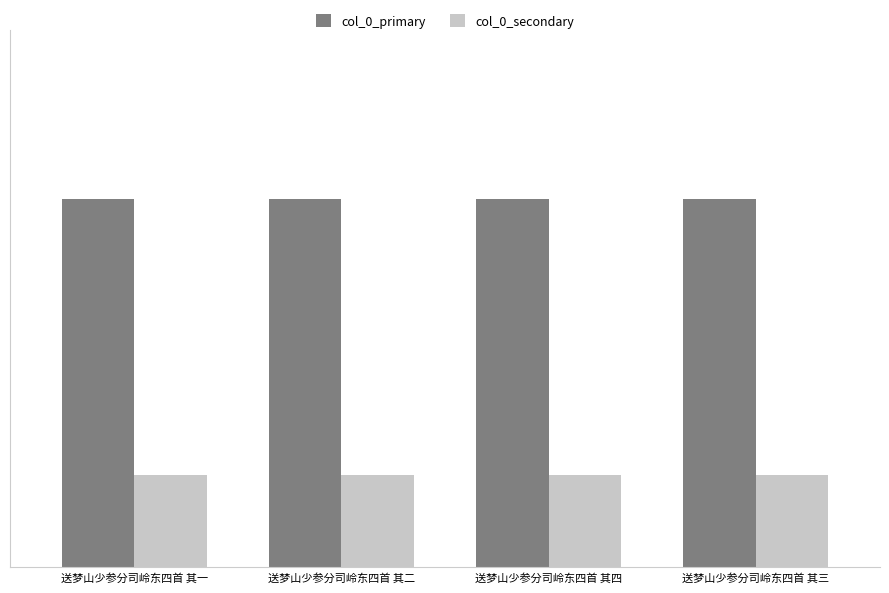

What is the difference between the maximum and minimum values in the col_0_primary series?

3.0